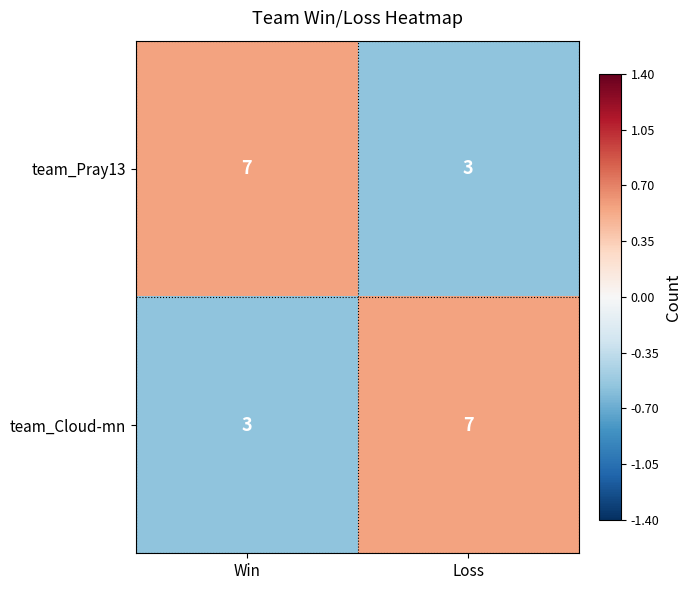

How many series are shown in this chart?

2